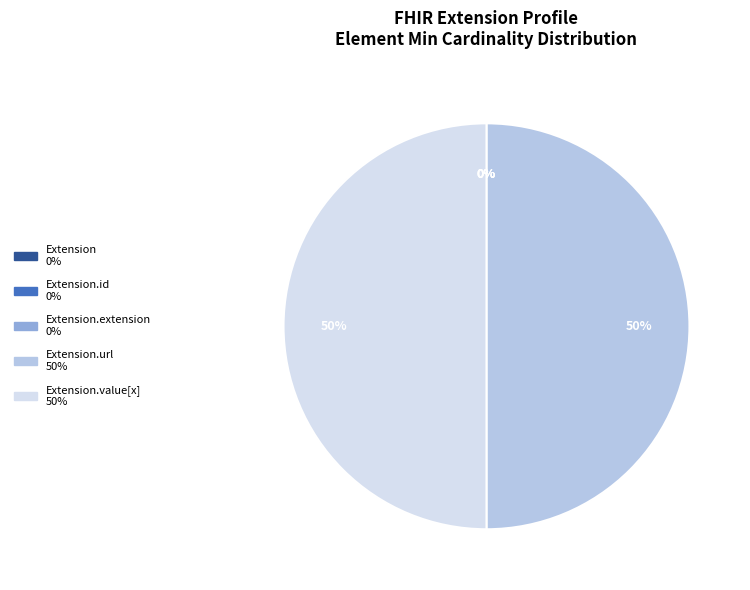

To the nearest percent, what portion does Extension.value[x] represent?

50%